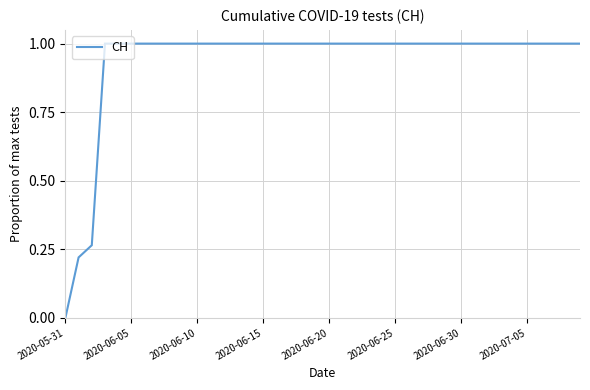

What is the difference between the maximum and minimum values?

1.0